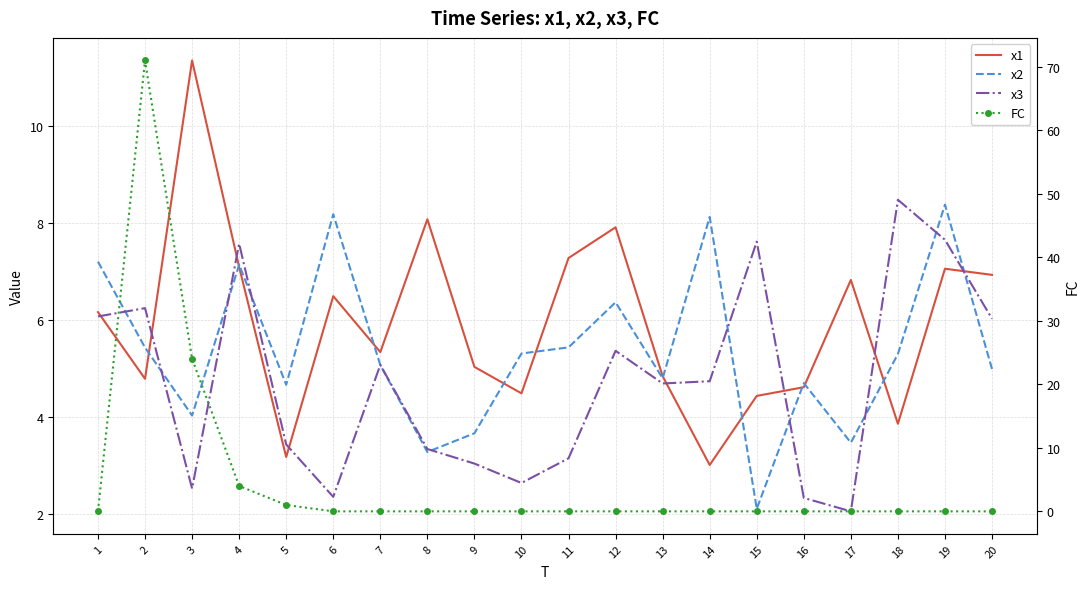

What is the sum of all x1 values?

118.7